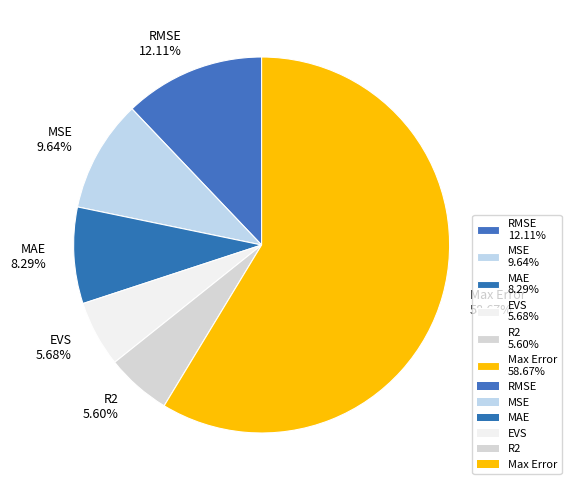

To the nearest percent, what is the combined percentage of R2 and Max Error?

64%